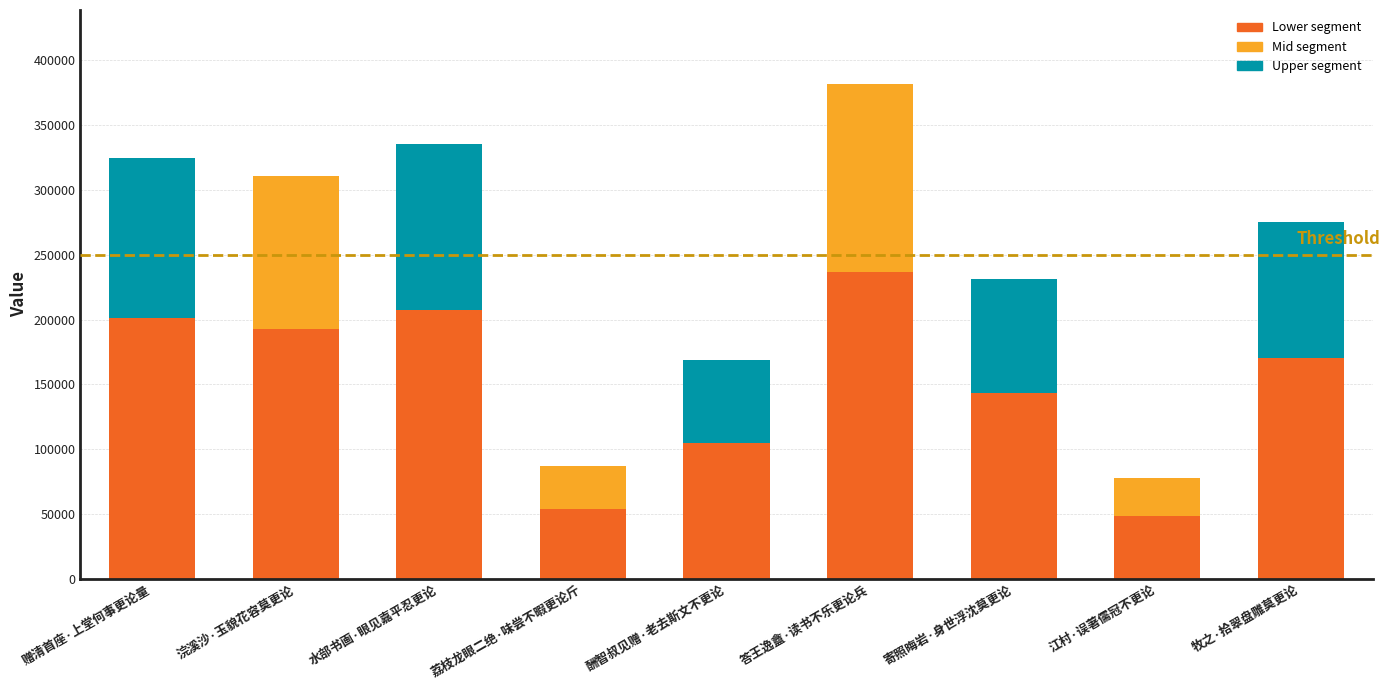

At which label does the data first exceed 170710?

赠清首座·上堂何事更论量